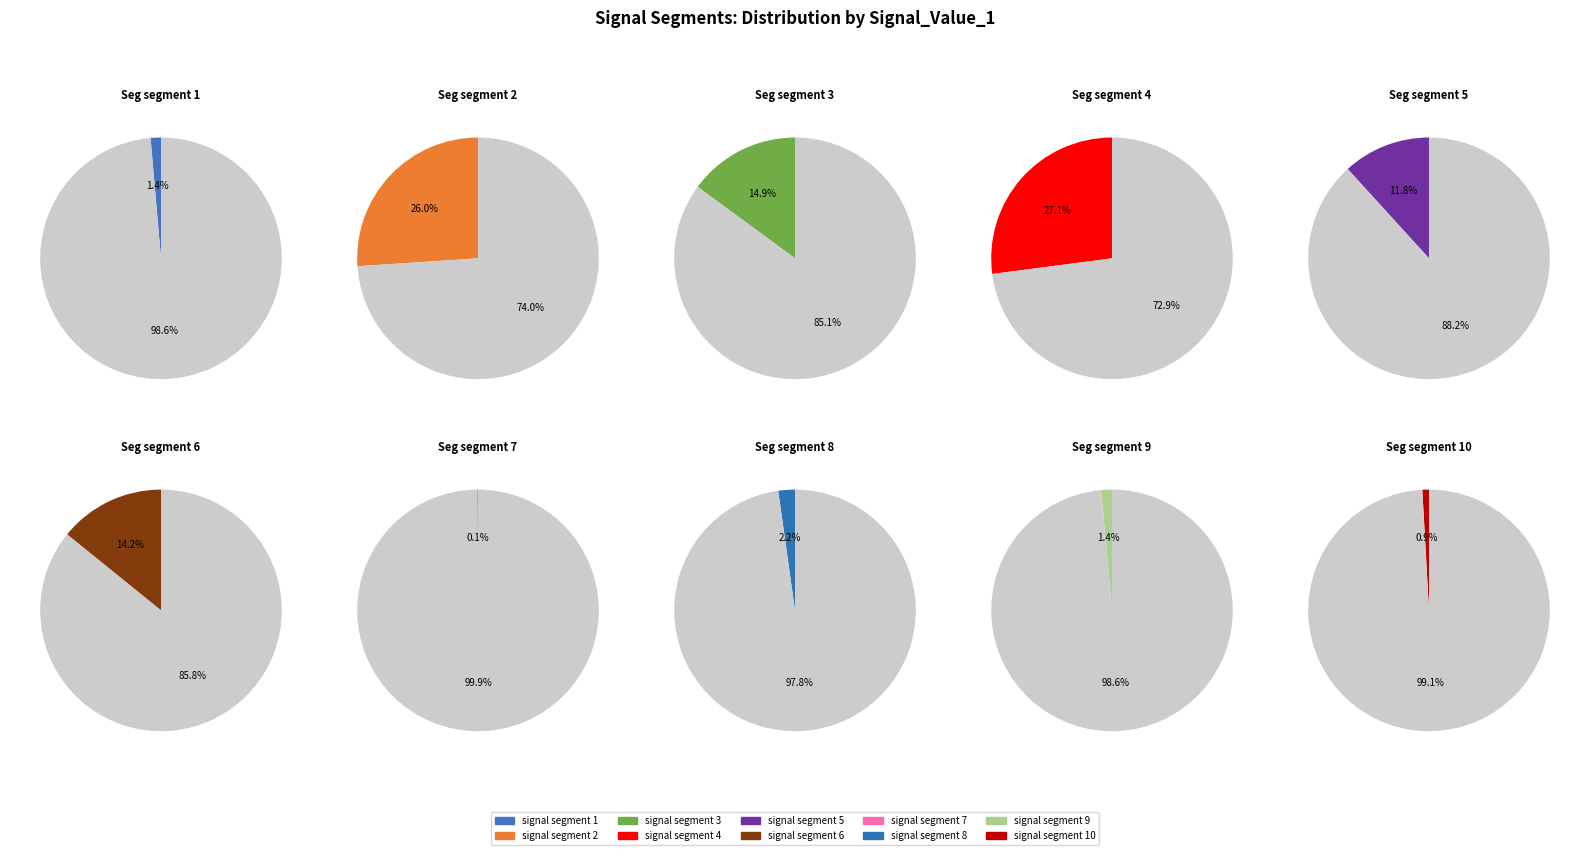

Rank the categories by value from lowest to highest.

signal segment 7, signal segment 10, signal segment 1, signal segment 9, signal segment 8, signal segment 5, signal segment 6, signal segment 3, signal segment 2, signal segment 4